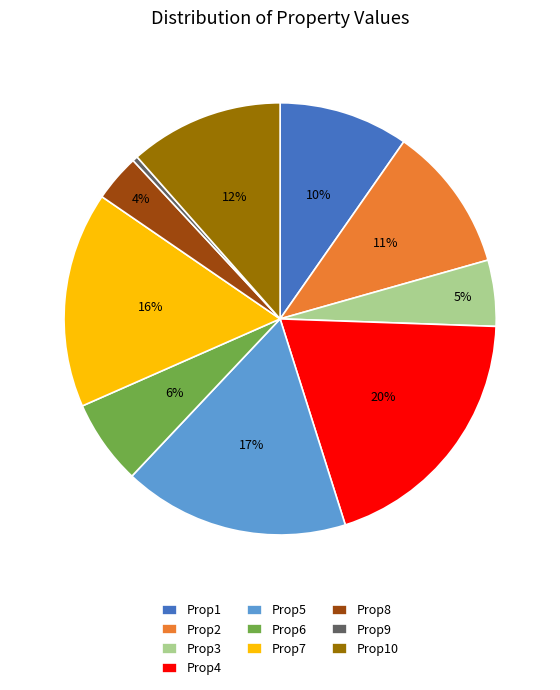

To the nearest percent, what is the average slice percentage?

10%